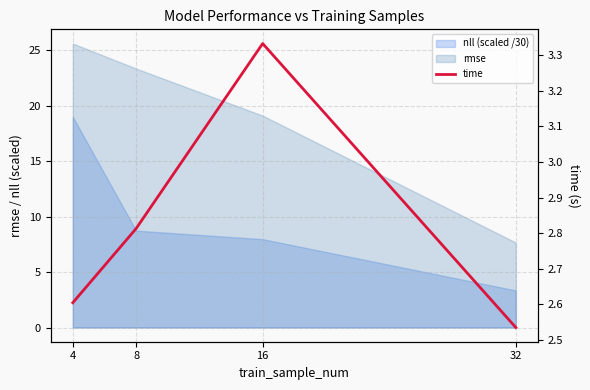

The chart shows a value of 2.5 at 32. True or false?

True